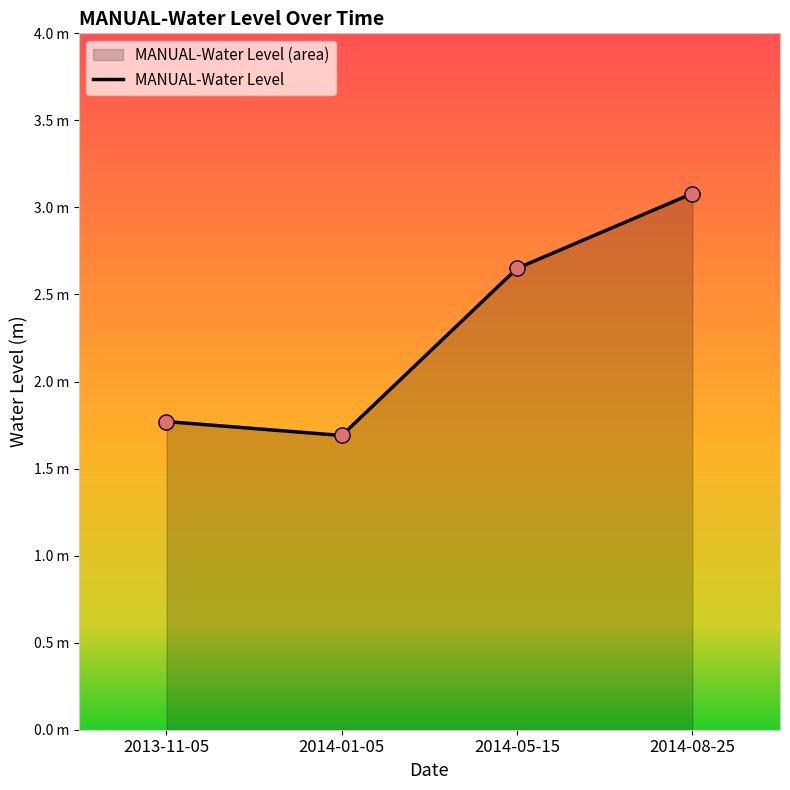

What is the ratio of the value at 2013-11-05 to the value at 2014-08-25?

0.6